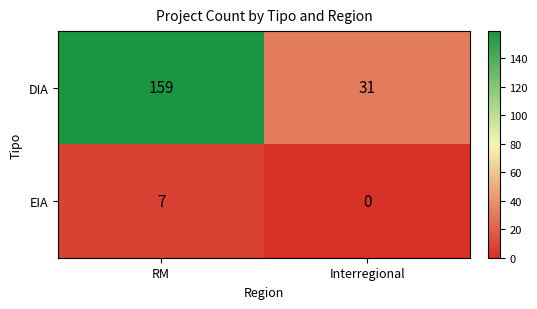

List the series in order of their overall mean, lowest first.

EIA, DIA